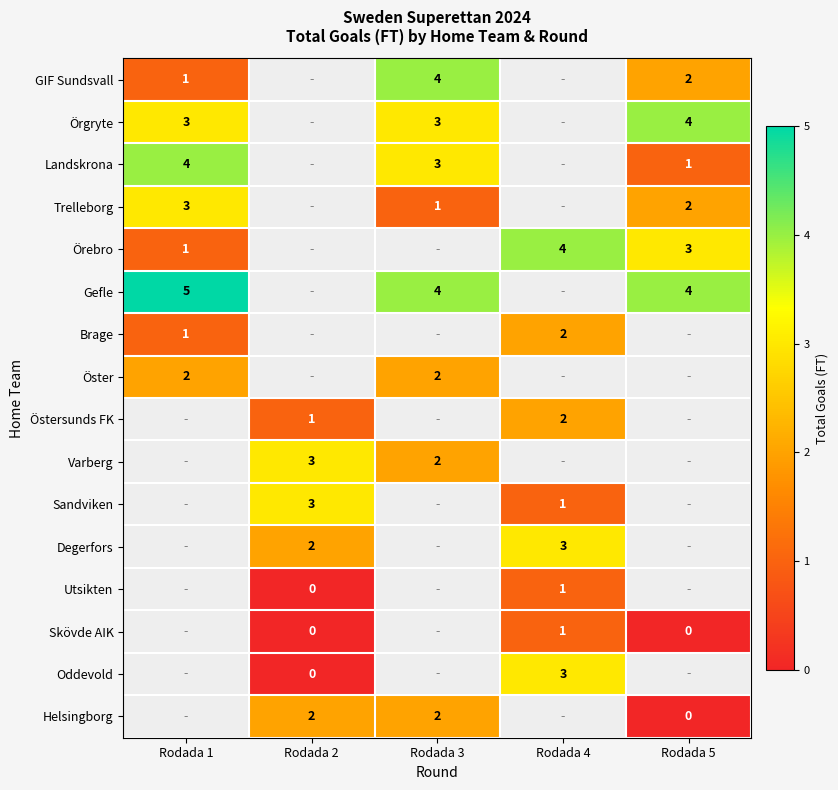

How many data points does each series have?

5